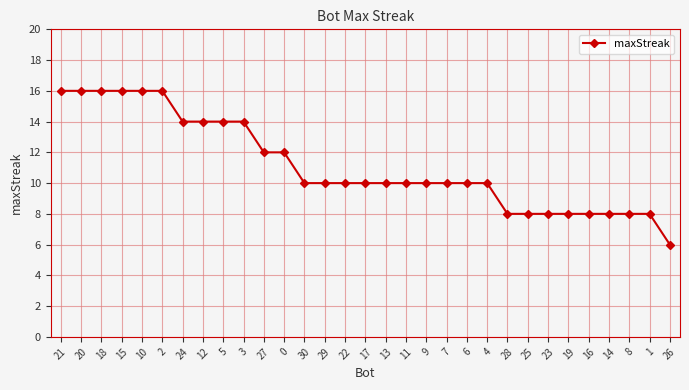

What is the approximate value at 25?

8